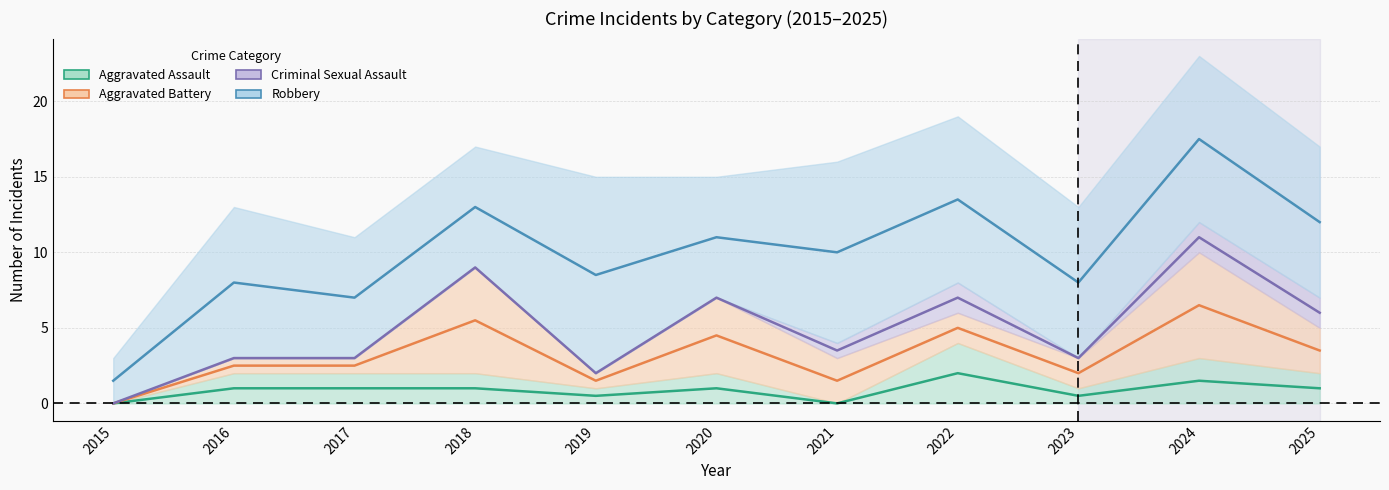

The value of Aggravated Assault at 2018 is 2. True or false?

True